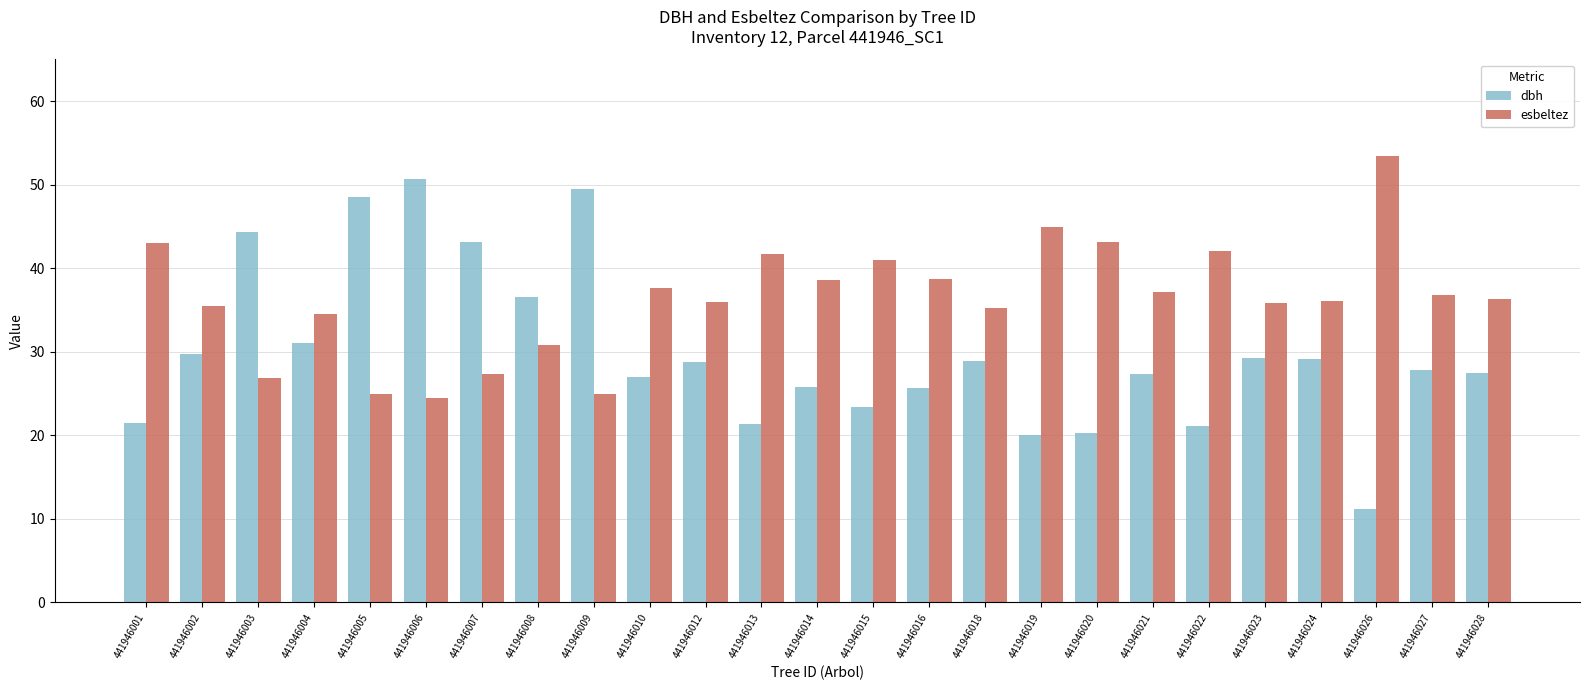

Rank the series by their maximum value, from highest to lowest.

esbeltez, dbh